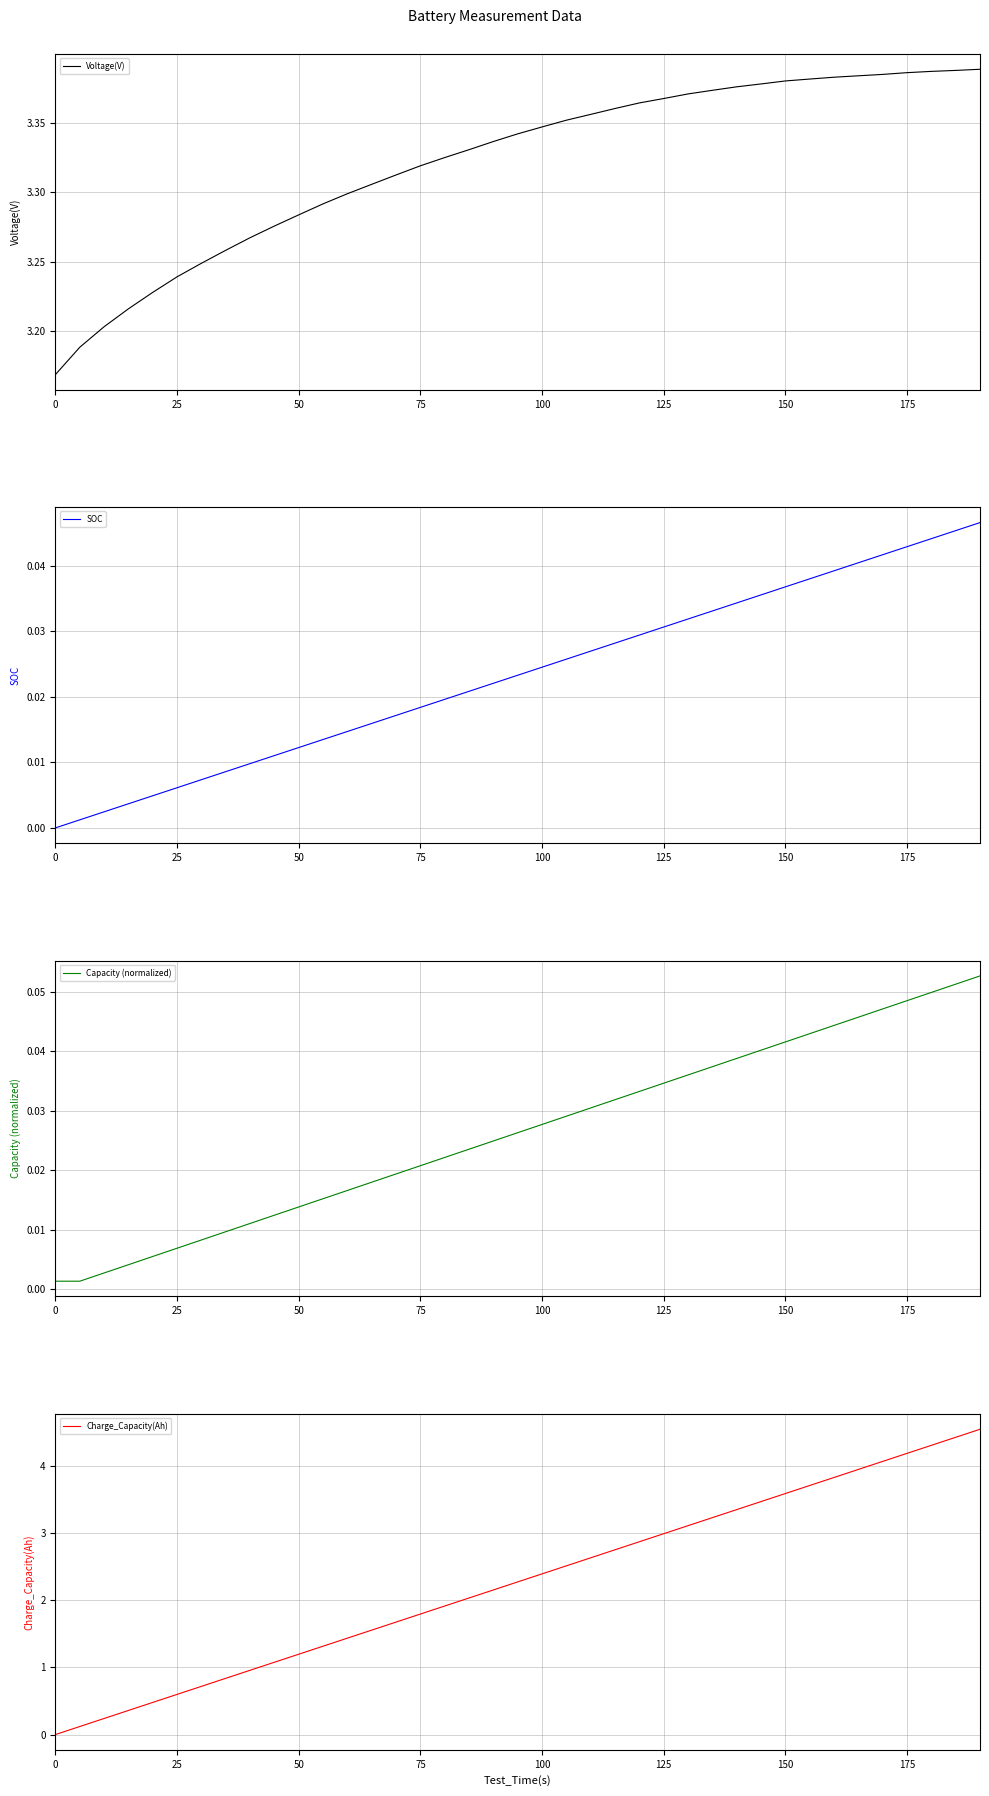

What is the average value of the Voltage(V) series?

3.3